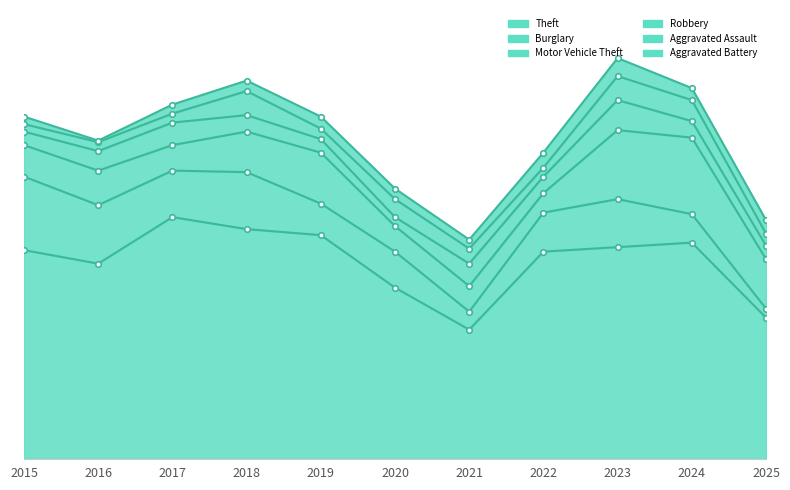

At which label is Aggravated Assault closest to 10?

2021